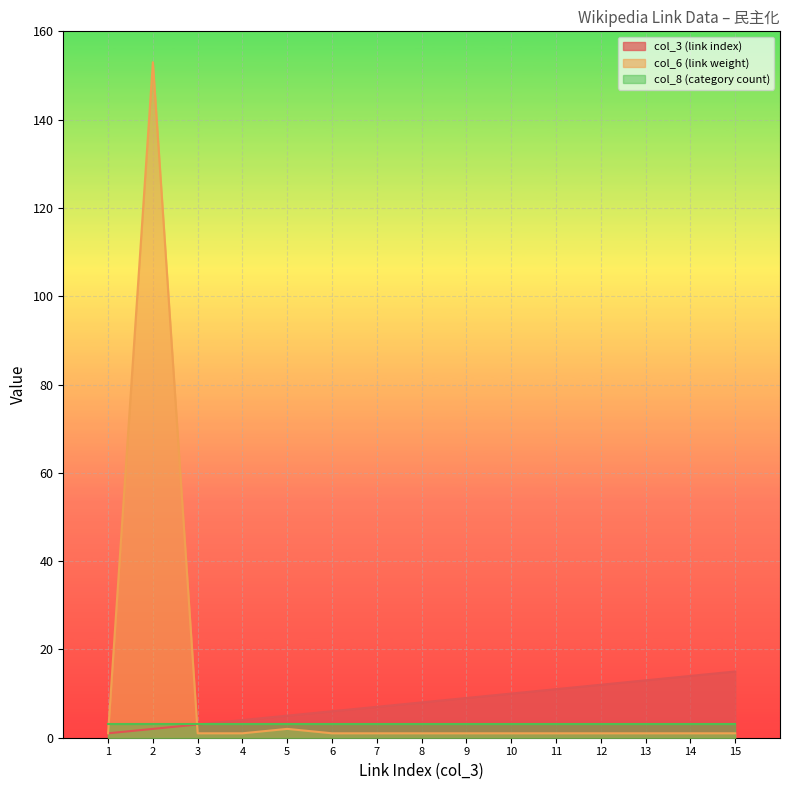

After their last crossing, which series has the higher values: col_6 (link weight) or col_3 (link index)?

col_3 (link index)